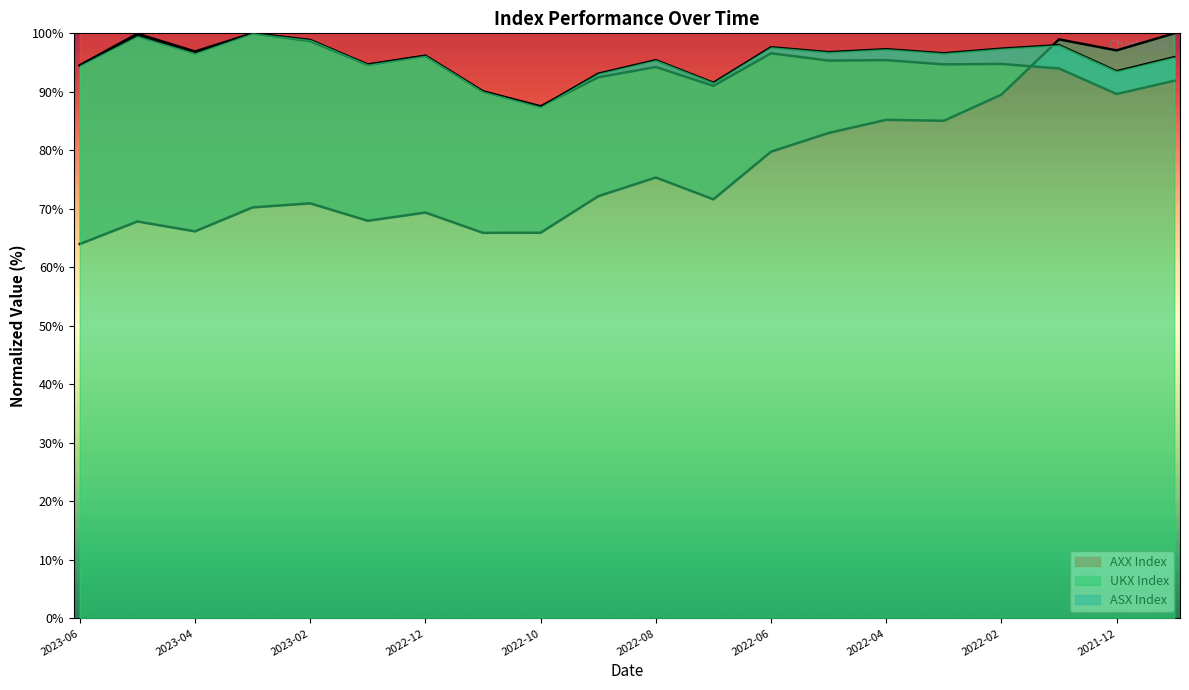

Is it true that ASX Index equals 35.6 at 2022-04?

False